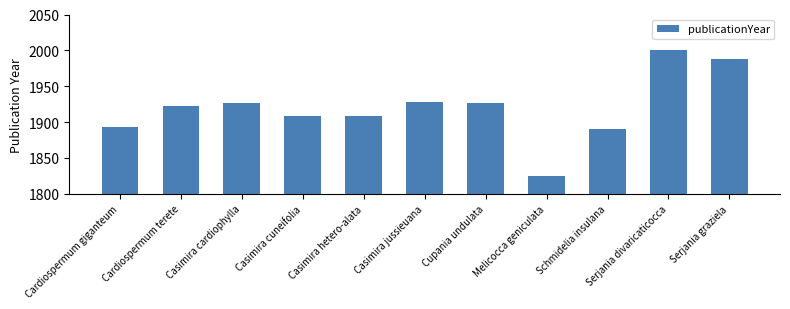

What is the difference between the second highest and minimum values?

163